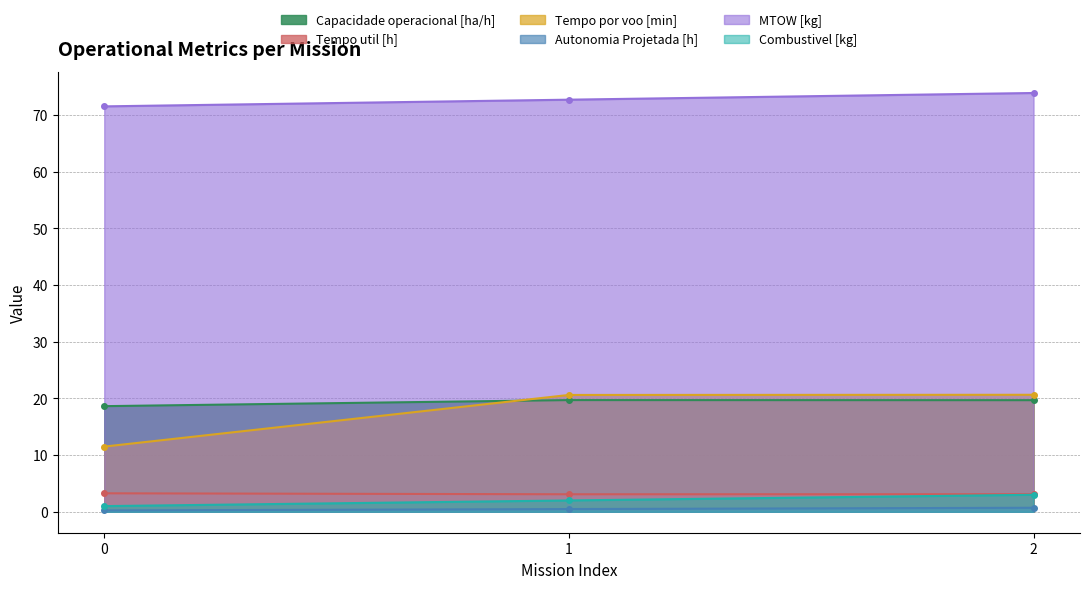

True or false: MTOW [kg] has a value of 115.3 at 0.

False